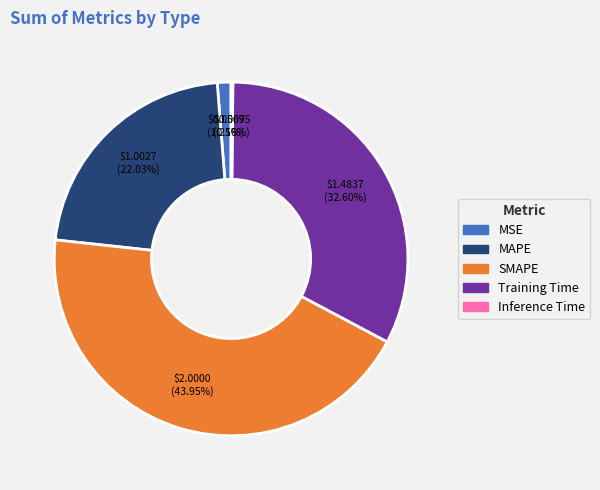

The MSE slice represents 1% of the pie. True or false?

True